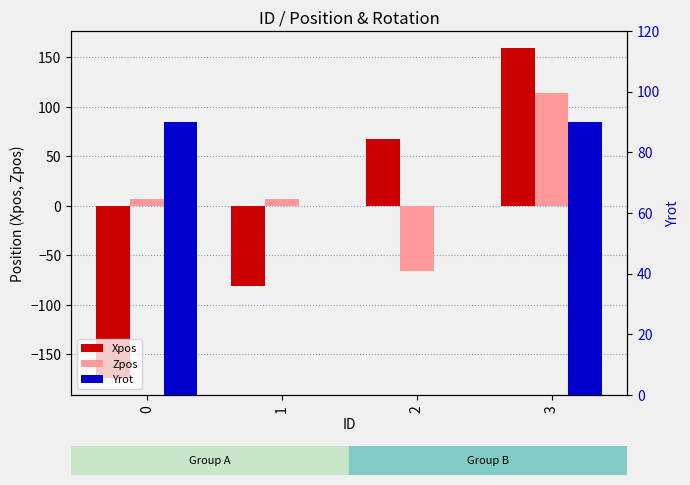

How many Yrot values are between 0 and 90?

4